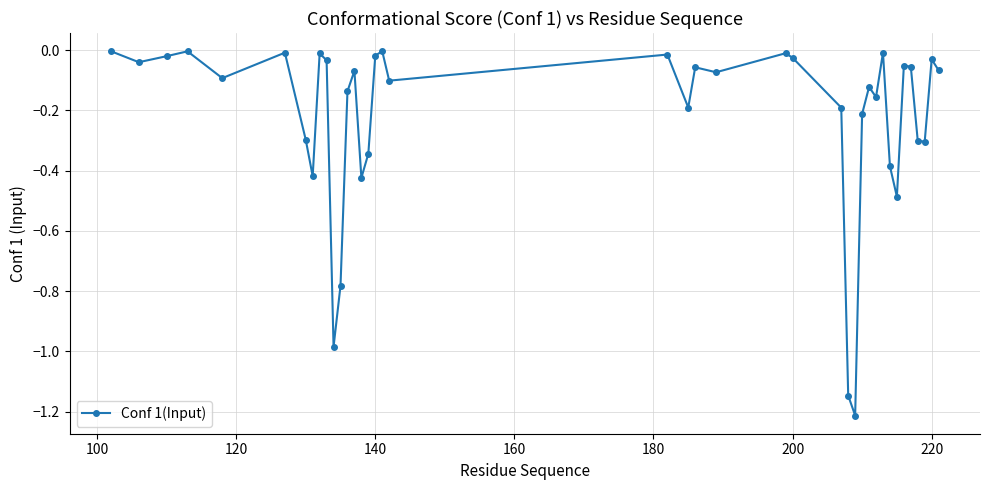

What is the difference between the second highest and minimum values?

1.2